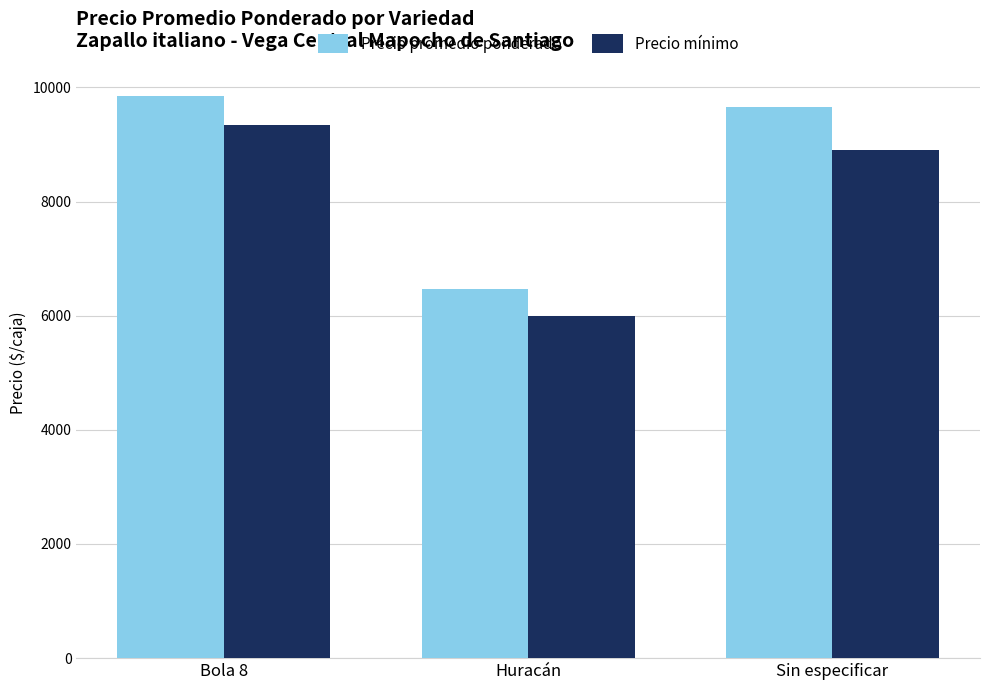

Which series has the largest total across all categories?

Precio promedio ponderado